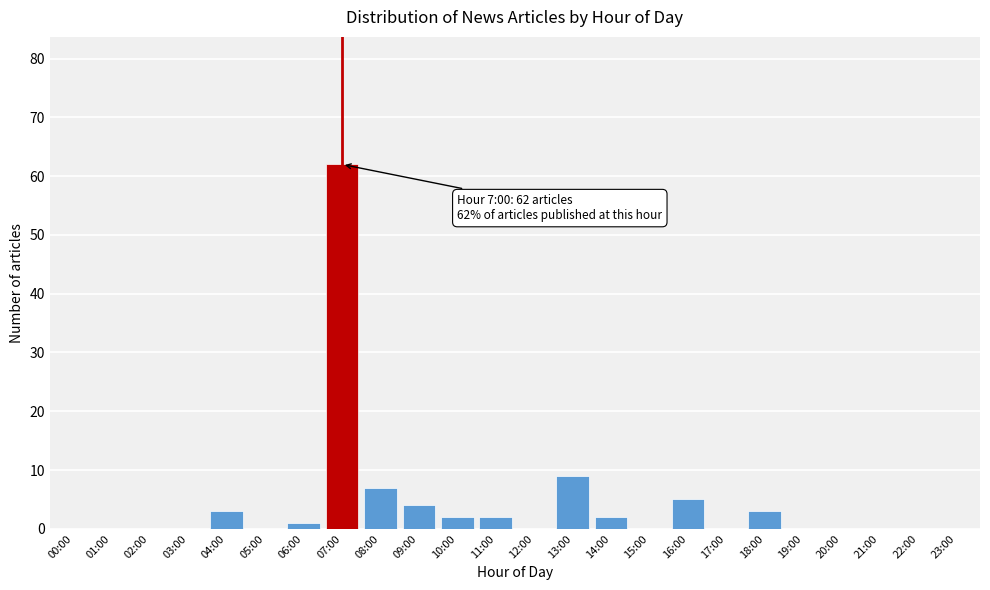

Reading left to right, what are all the values shown in this chart?

00:00=0	01:00=0	02:00=0	03:00=0	04:00=3	05:00=0	06:00=1	07:00=62	08:00=7	09:00=4	10:00=2	11:00=2	12:00=0	13:00=9	14:00=2	15:00=0	16:00=5	17:00=0	18:00=3	19:00=0	20:00=0	21:00=0	22:00=0	23:00=0